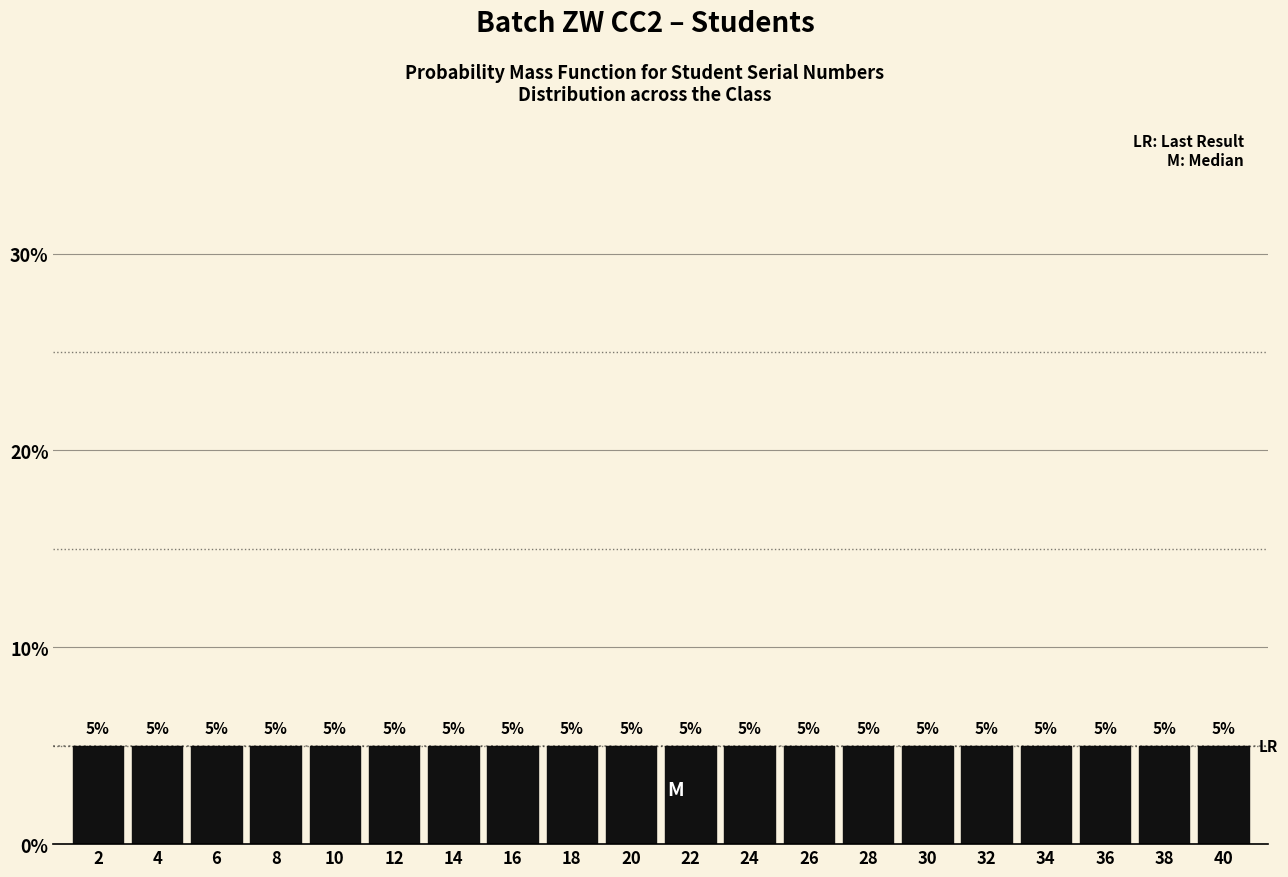

Reading left to right, list every bar in this chart as the range it spans on the x-axis followed by its height.

1 to 3: 5
3 to 5: 5
5 to 7: 5
7 to 9: 5
9 to 11: 5
11 to 13: 5
13 to 15: 5
15 to 17: 5
17 to 19: 5
19 to 21: 5
21 to 23: 5
23 to 25: 5
25 to 27: 5
27 to 29: 5
29 to 31: 5
31 to 33: 5
33 to 35: 5
35 to 37: 5
37 to 39: 5
39 to 41: 5